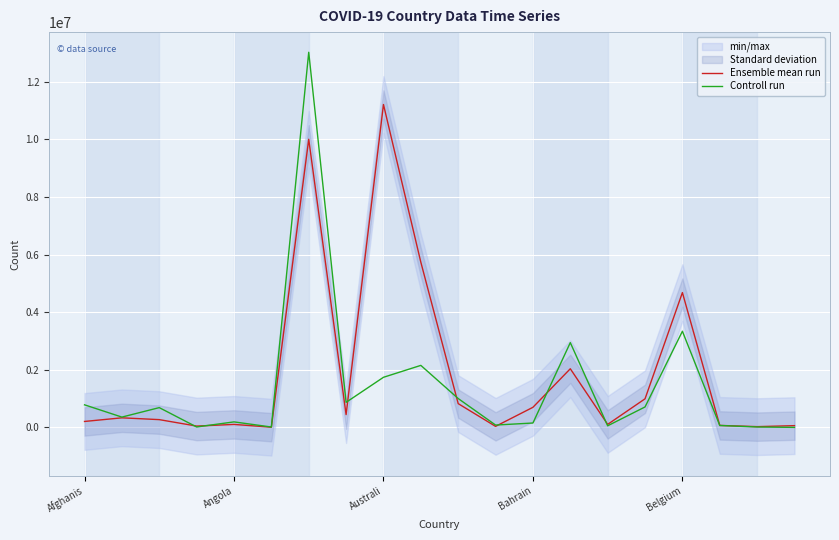

At which label does Controll run first exceed 688100?

Afghanis